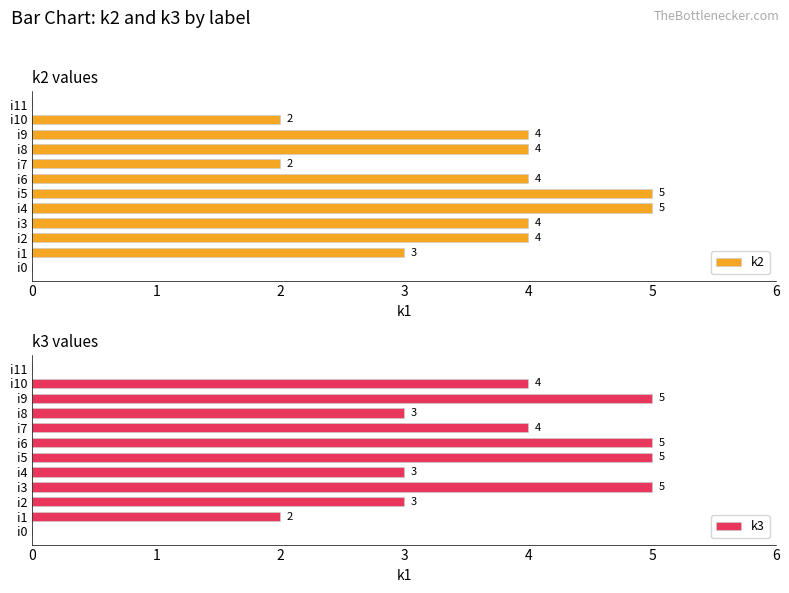

What is the highest value of the k3 series?

5